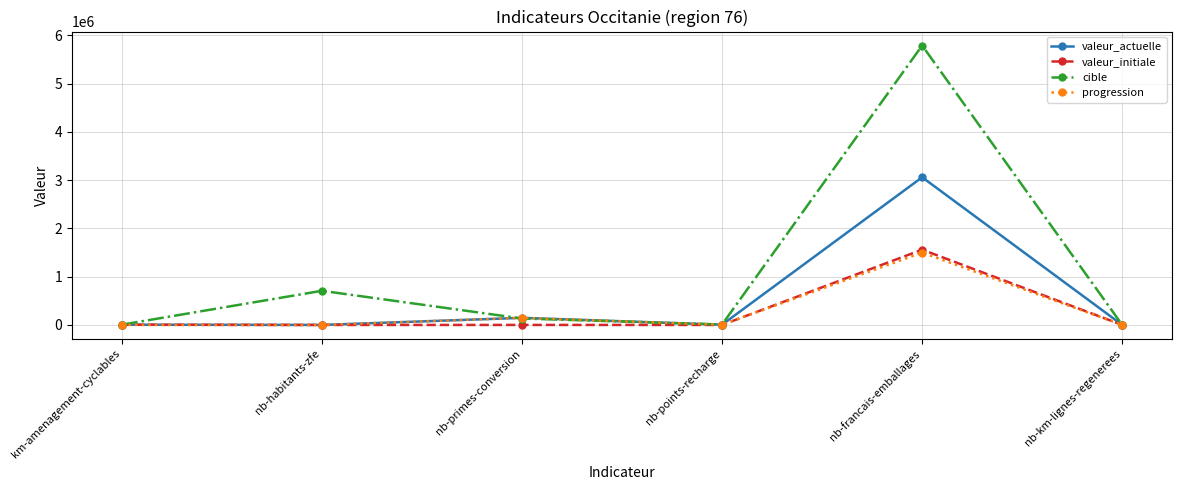

True or false: valeur_initiale has a value of 1560000 at nb-francais-emballages.

True